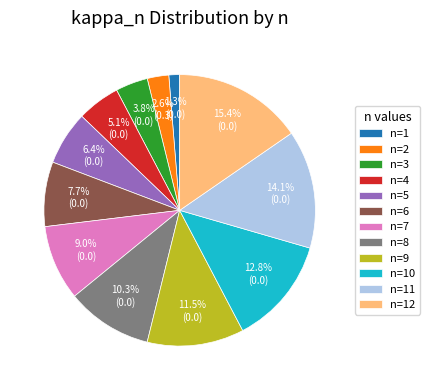

Is there any slice that represents more than half of the pie?

No